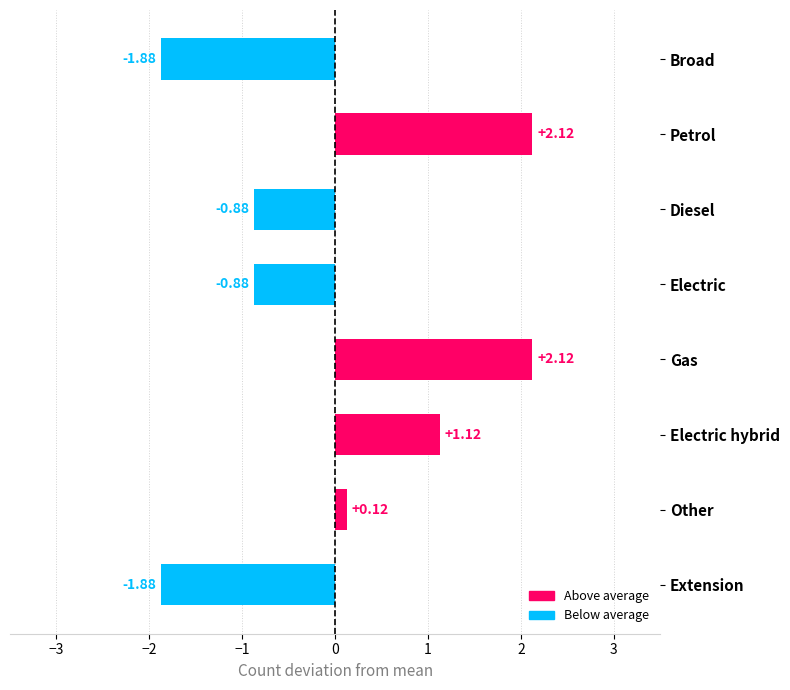

Where is the data nearest to the value 0?

Other